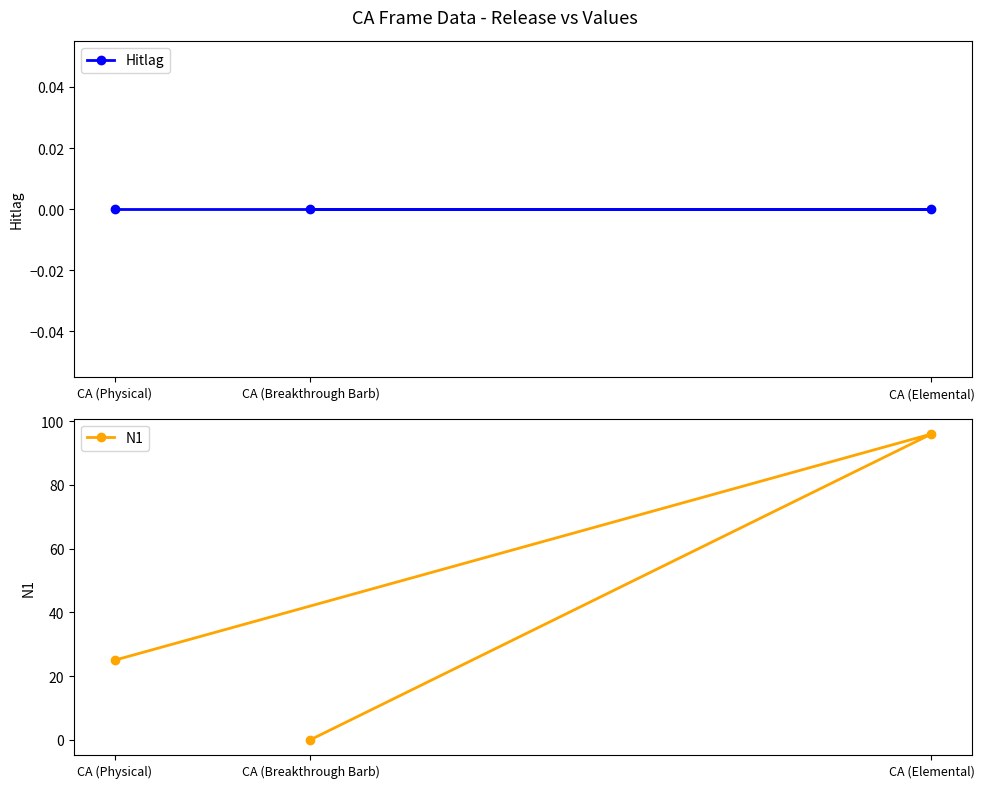

What is the sum of all N1 values?

121